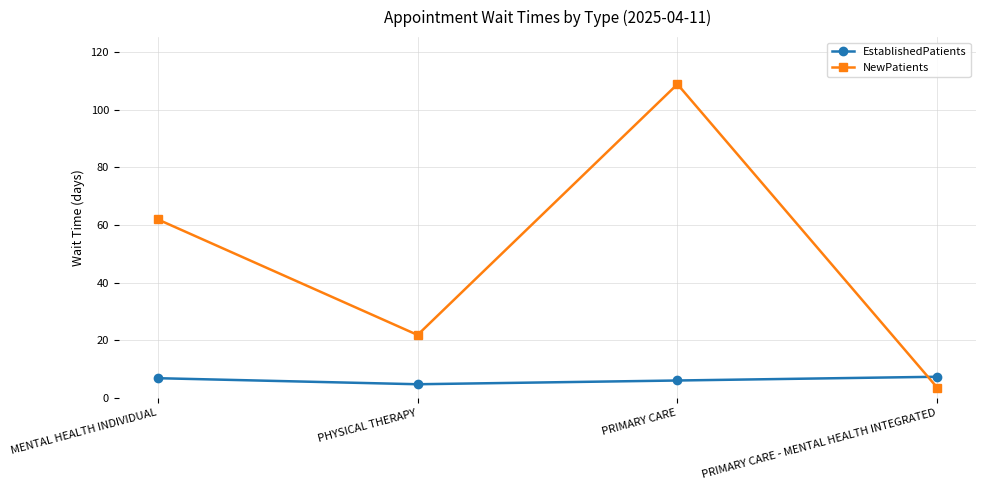

What is the label of the 3rd point from the right?

PHYSICAL THERAPY